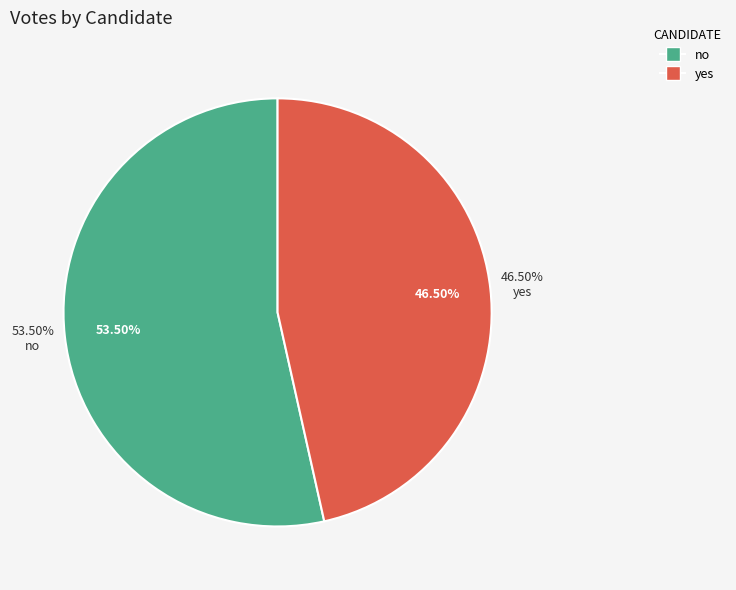

Between no and yes, which is larger?

no